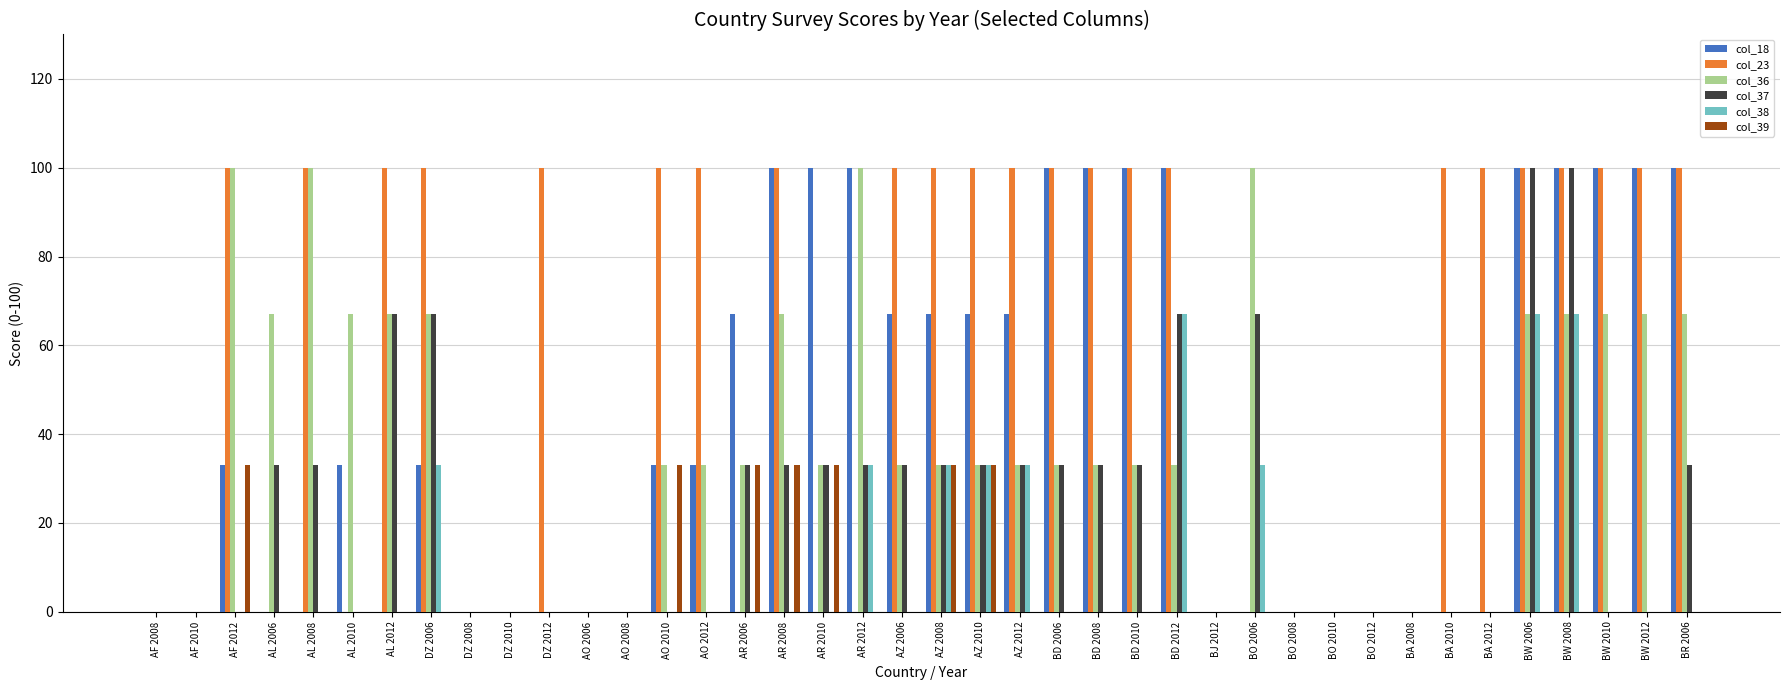

True or false: col_39 has a value of 0 at BW 2008.

True